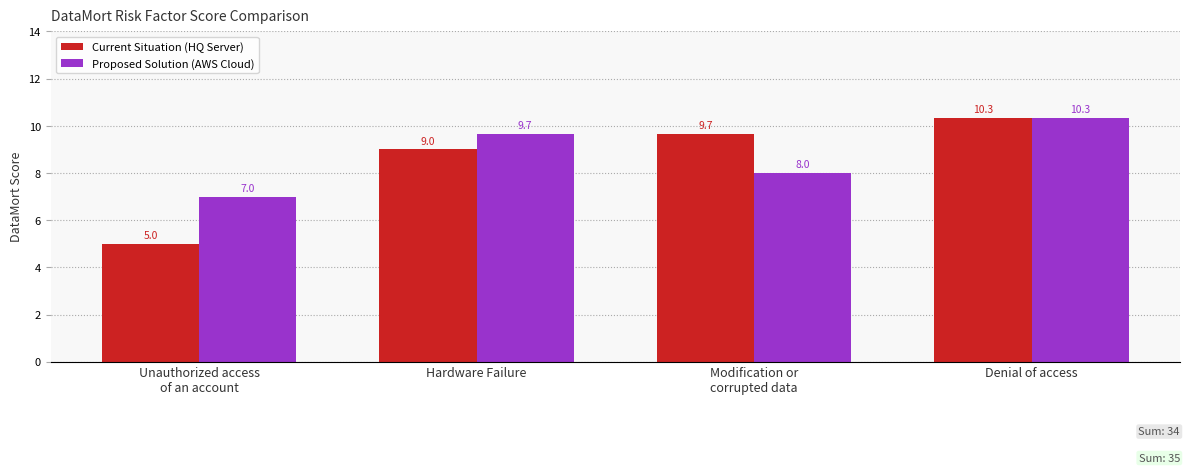

Which series has the widest spread of values?

Current Situation (HQ Server)